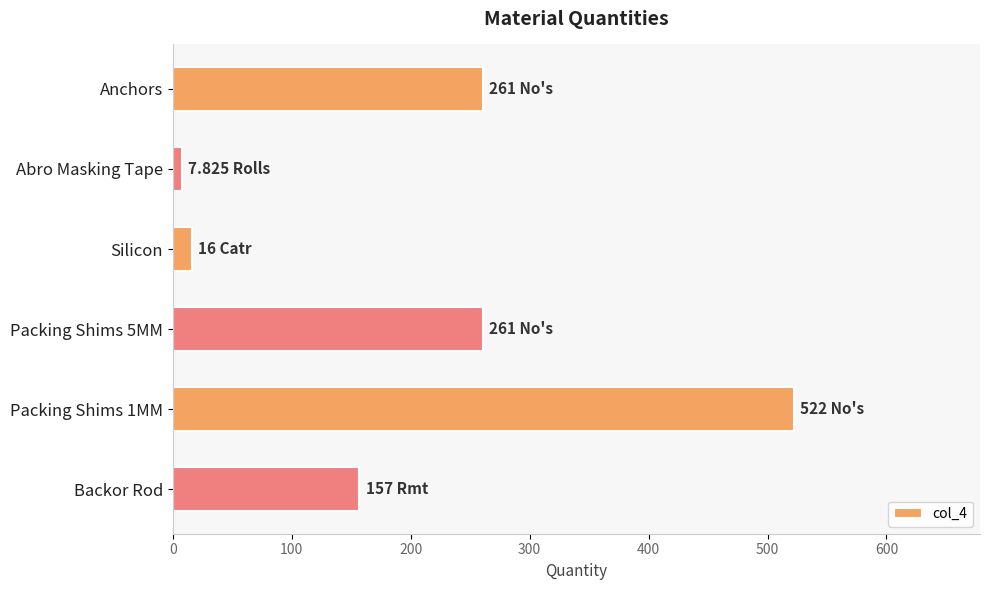

What is the difference between the maximum and second lowest values?

506.0